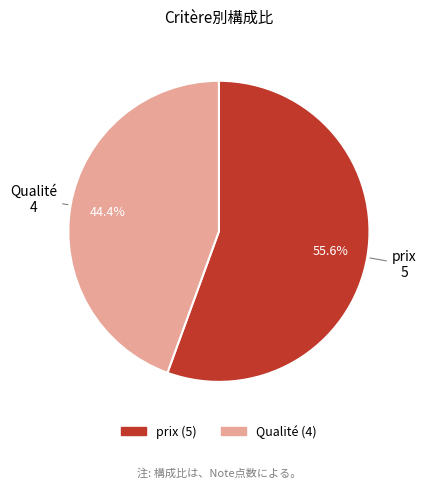

Between prix and Qualité, which is larger?

prix